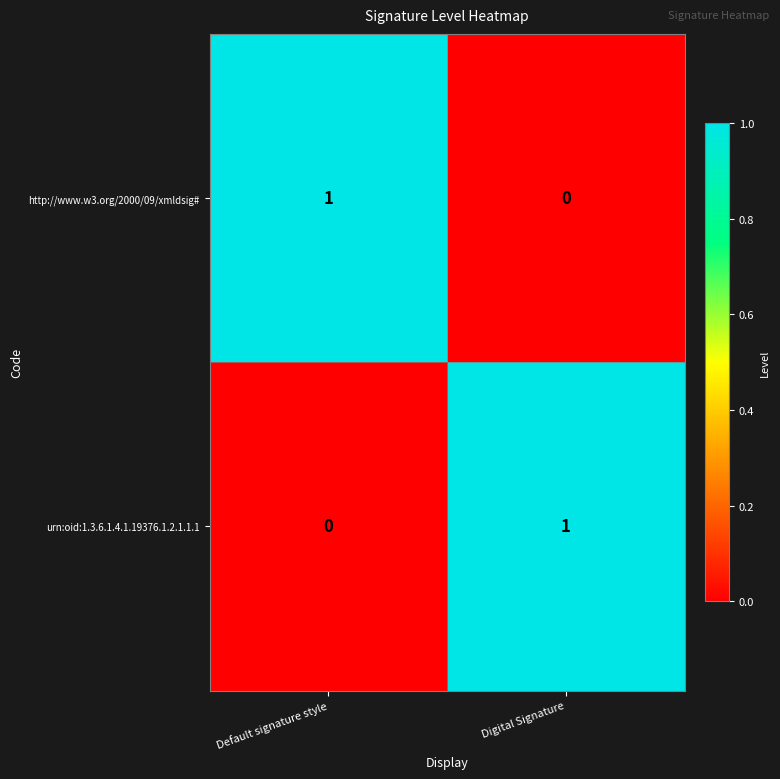

At Default signature style, list the series in order from smallest to largest.

urn:oid:1.3.6.1.4.1.19376.1.2.1.1.1, http://www.w3.org/2000/09/xmldsig#